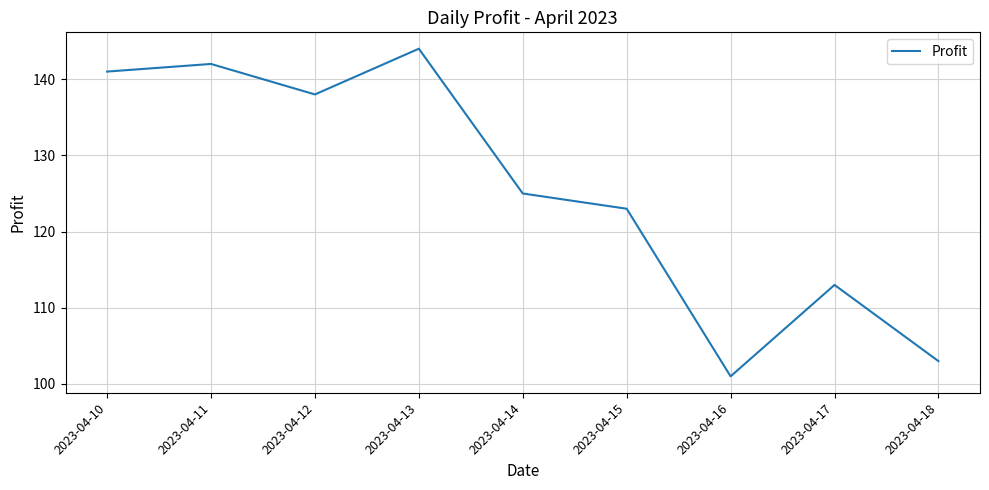

Rank the categories by value from lowest to highest.

2023-04-16, 2023-04-18, 2023-04-17, 2023-04-15, 2023-04-14, 2023-04-12, 2023-04-10, 2023-04-11, 2023-04-13